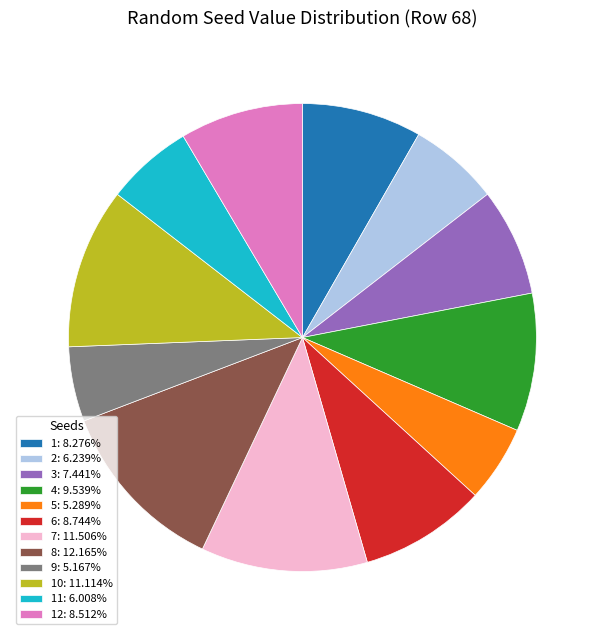

Does 3: 7.441% represent more than half of the total?

No